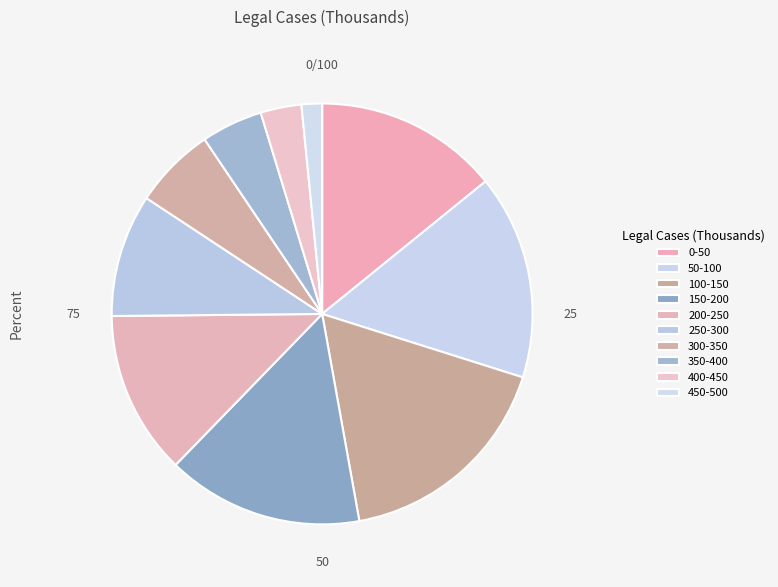

What is the total percentage of 0-50 and 250-300?

23.6%